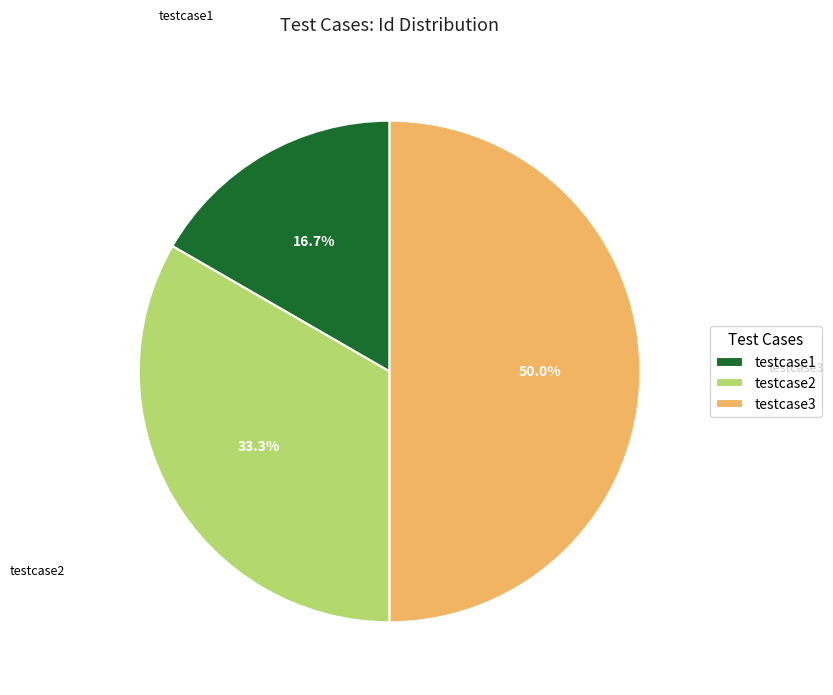

Is testcase2 the majority of the pie?

No